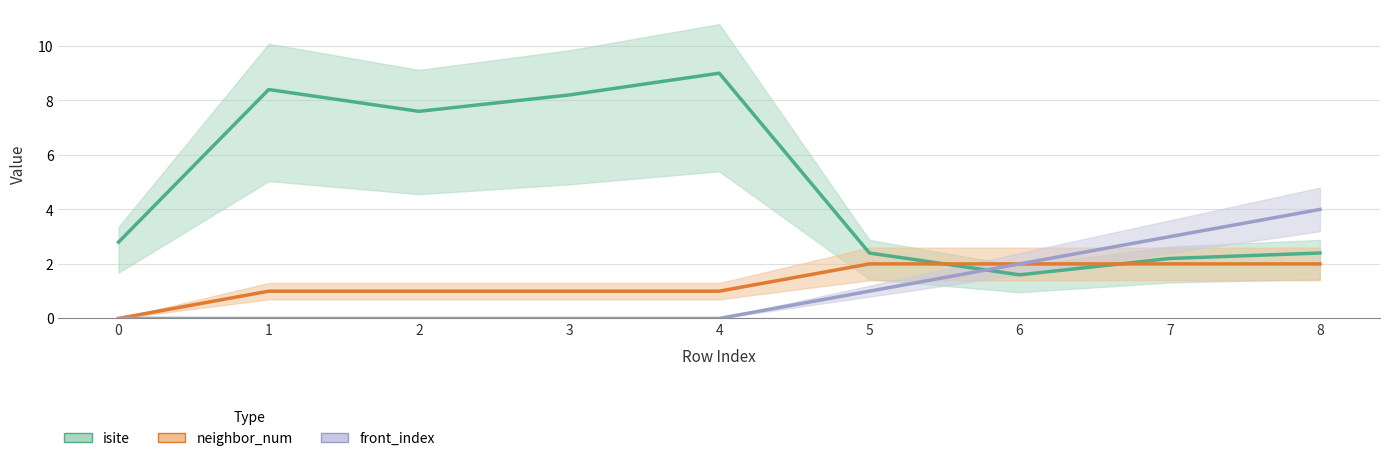

What are all the series names shown in the legend?

isite, neighbor_num, front_index